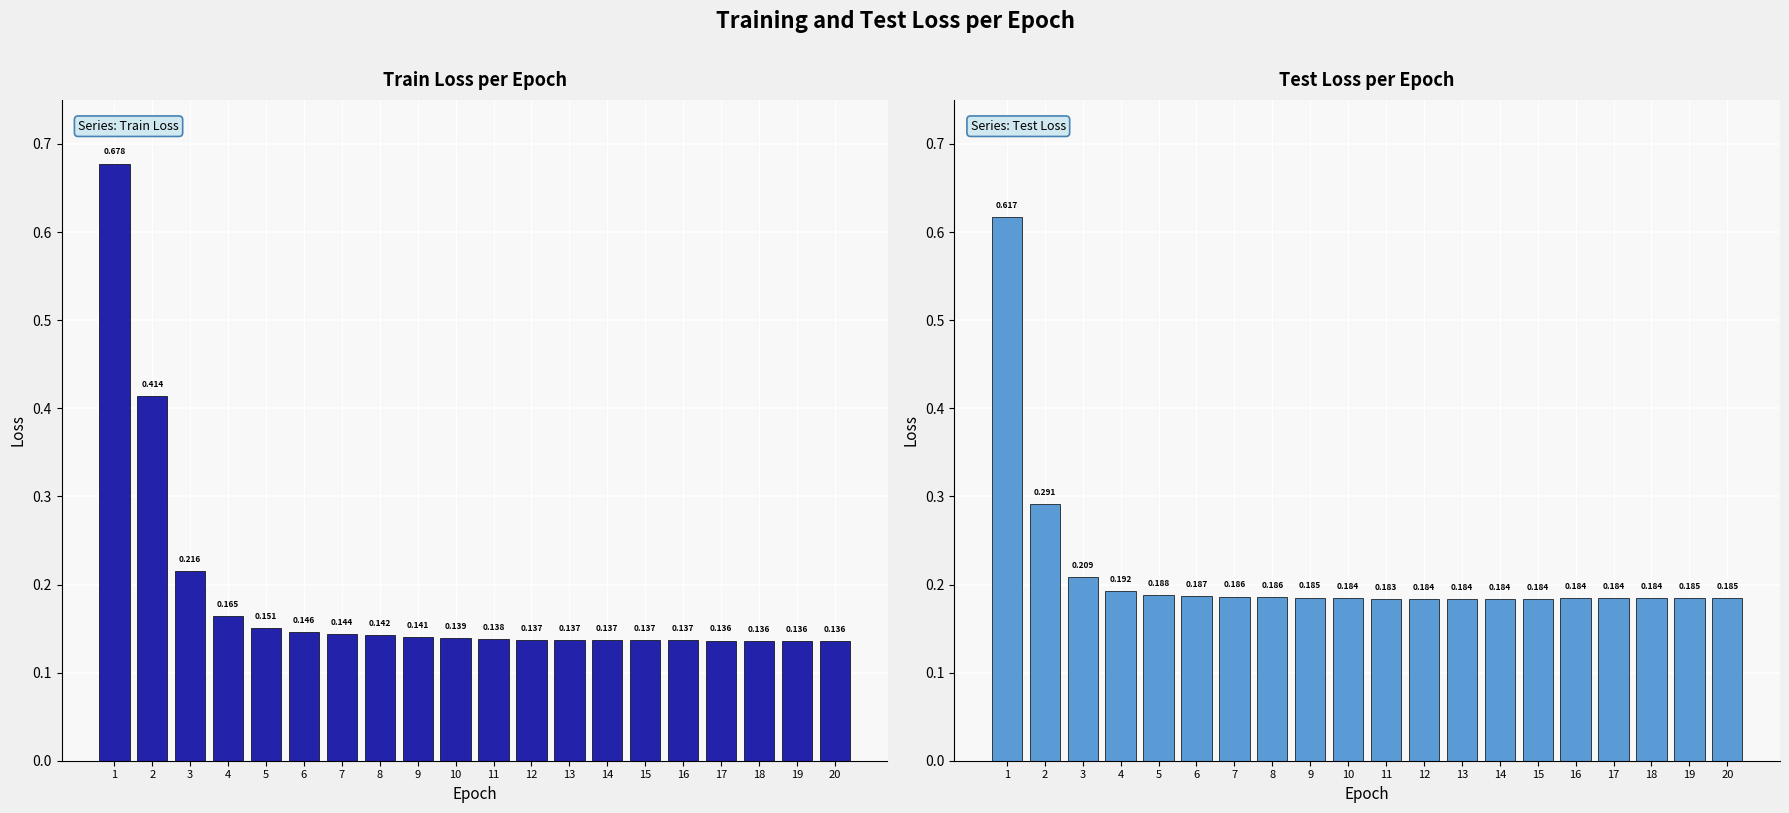

How many distinct data groups are displayed?

2